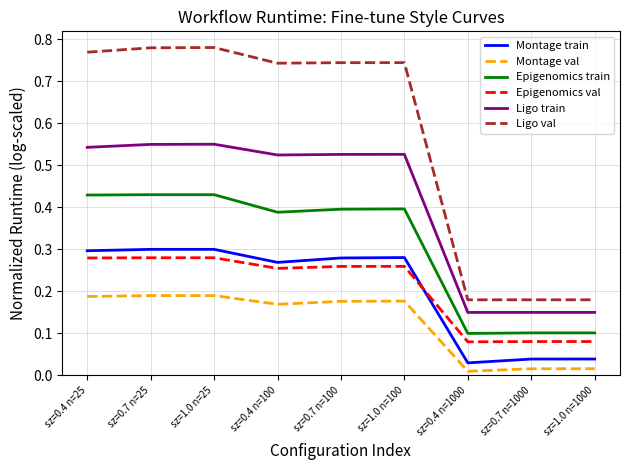

True or false: Montage val and Epigenomics train intersect in this chart.

False